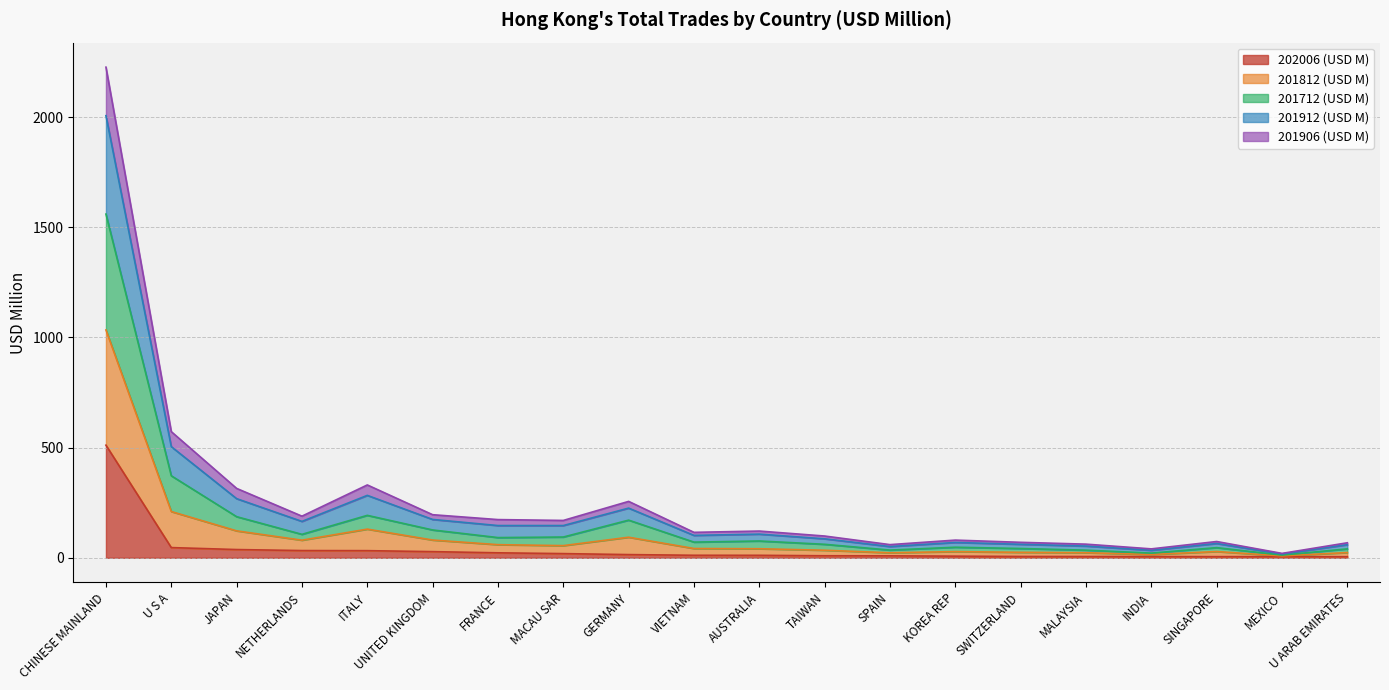

Which category has the highest value in the 202006 (USD M) series?

CHINESE MAINLAND